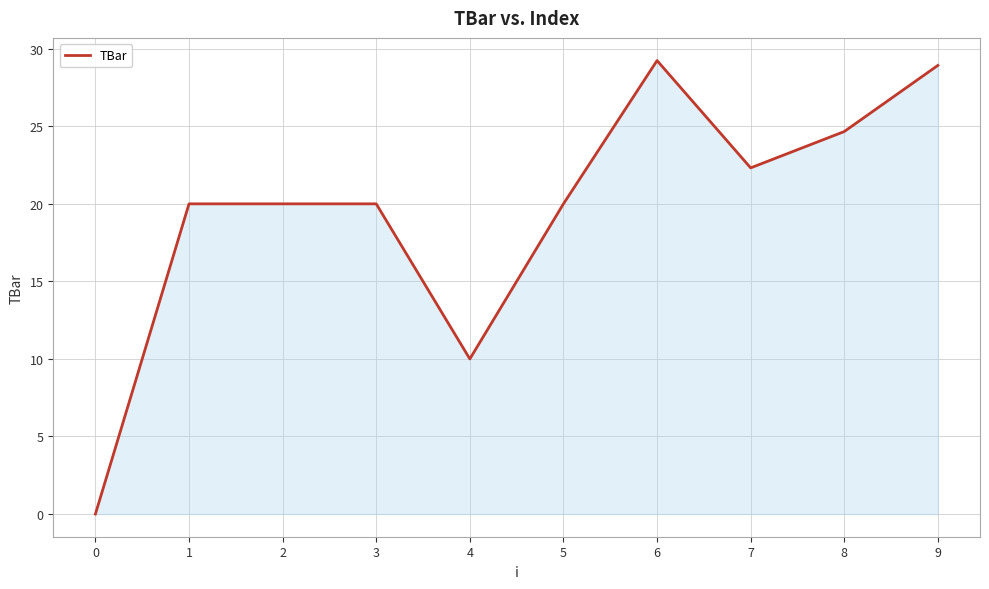

The value at 5 is 20.0. True or false?

True